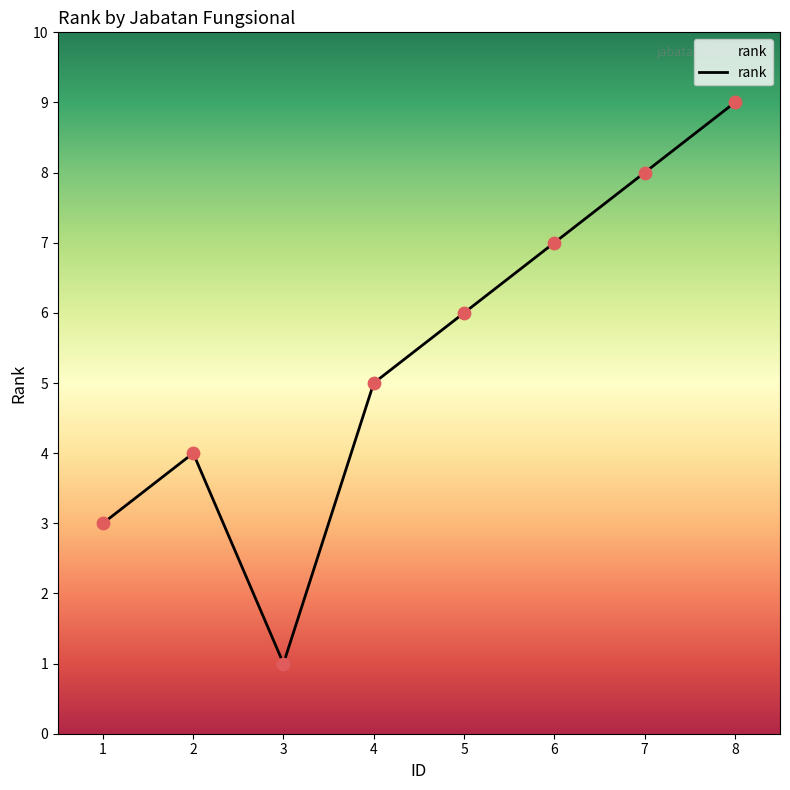

Between 7 and 5, which is larger?

7